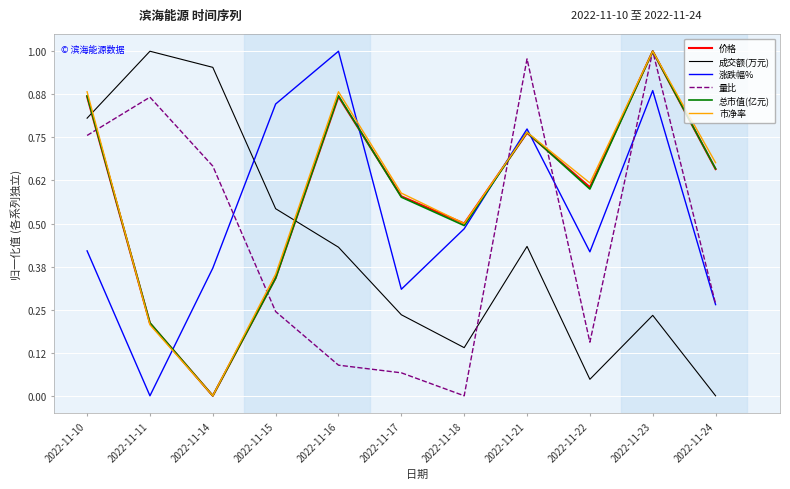

List the labels in order of 量比 value, largest first.

2022-11-23, 2022-11-21, 2022-11-11, 2022-11-10, 2022-11-14, 2022-11-24, 2022-11-15, 2022-11-22, 2022-11-16, 2022-11-17, 2022-11-18